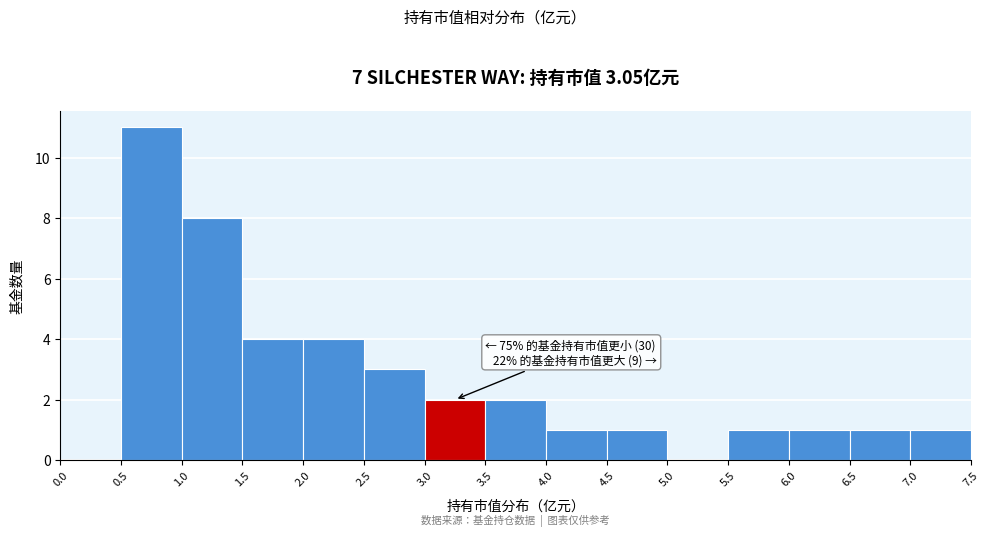

Over which range of the x-axis is the bar tallest?

0.5 to 1.0